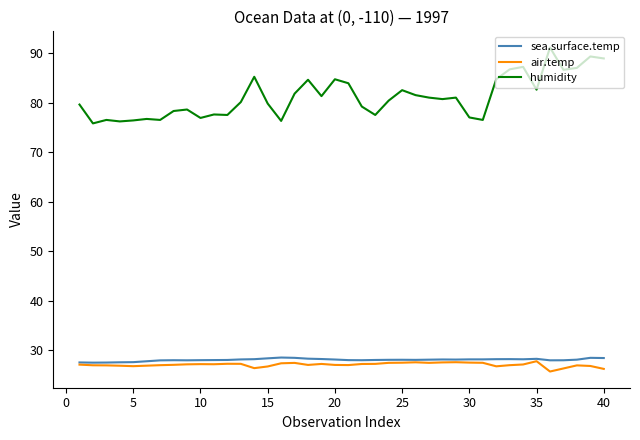

What is the difference between the maximum and second lowest values in the humidity series?

14.9